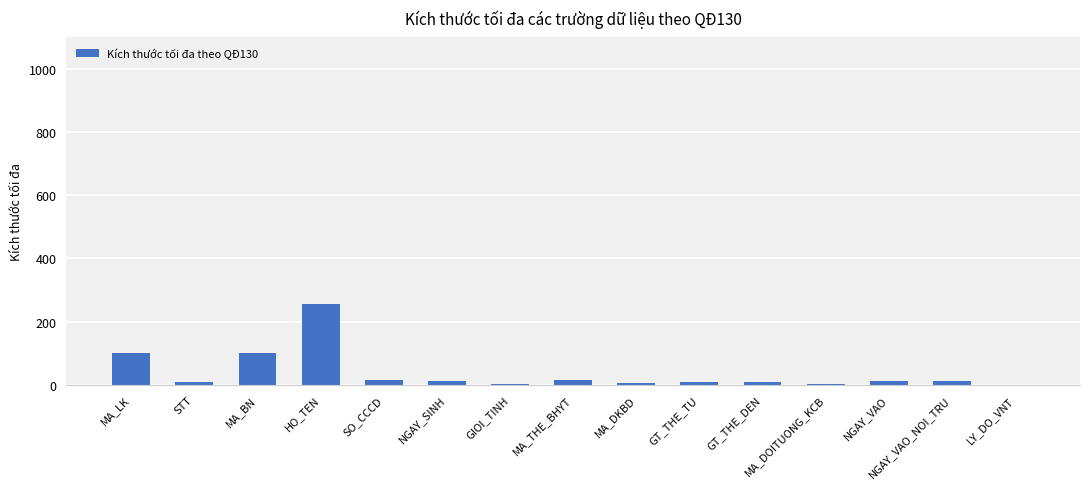

The value at SO_CCCD is 15. True or false?

True